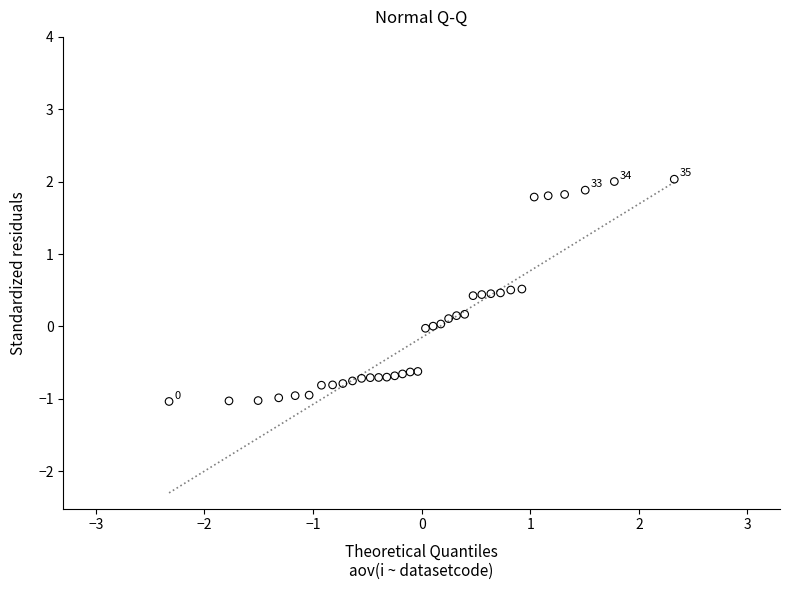

What is the range of X values (max minus min)?

4.7